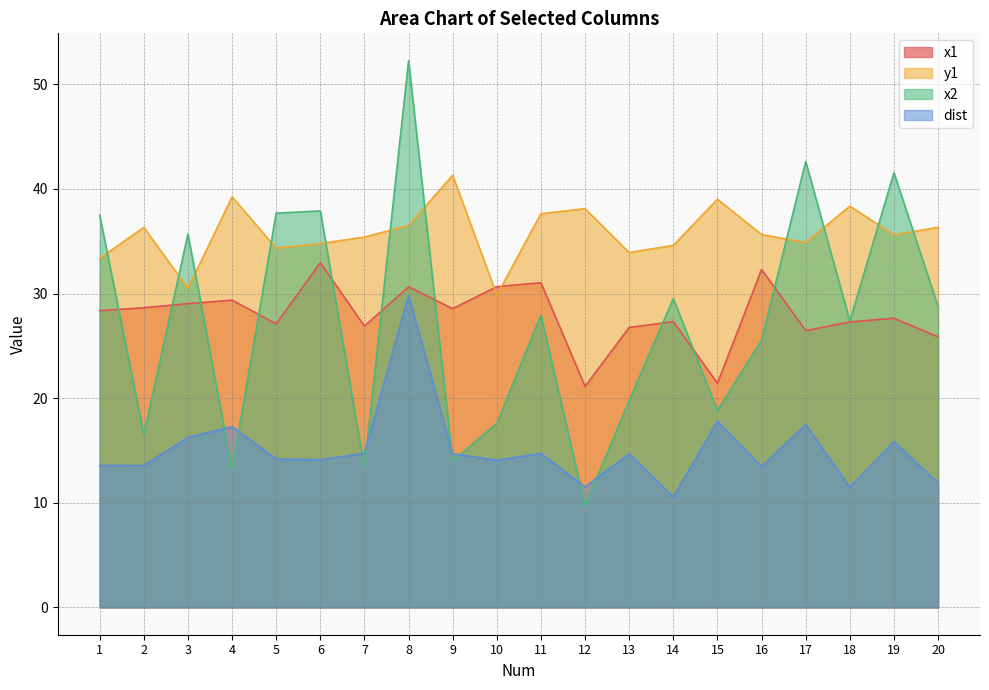

What is the total value across all series at 2?

95.1